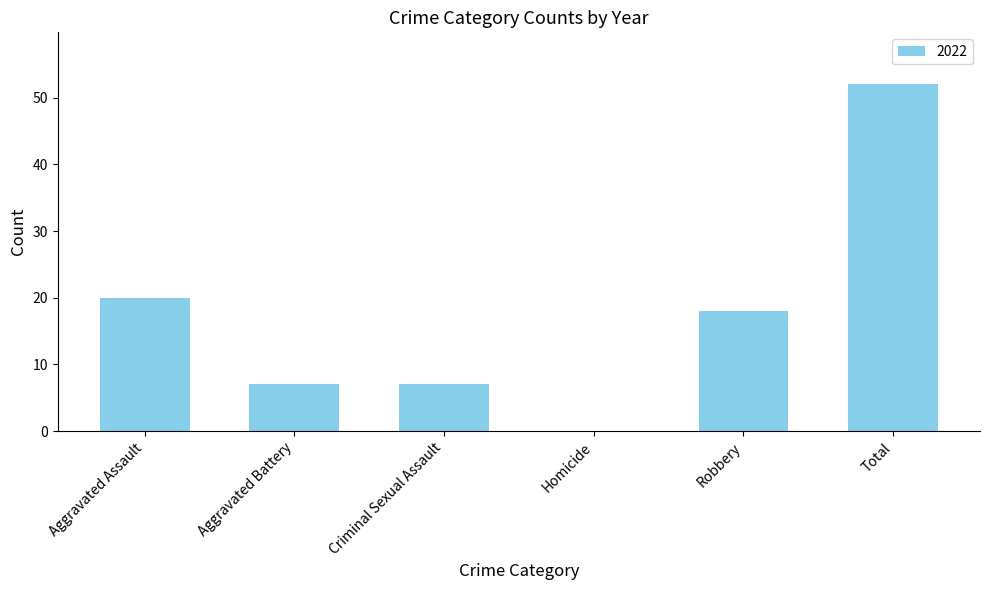

What is the sum of the values at Homicide and Aggravated Assault?

20